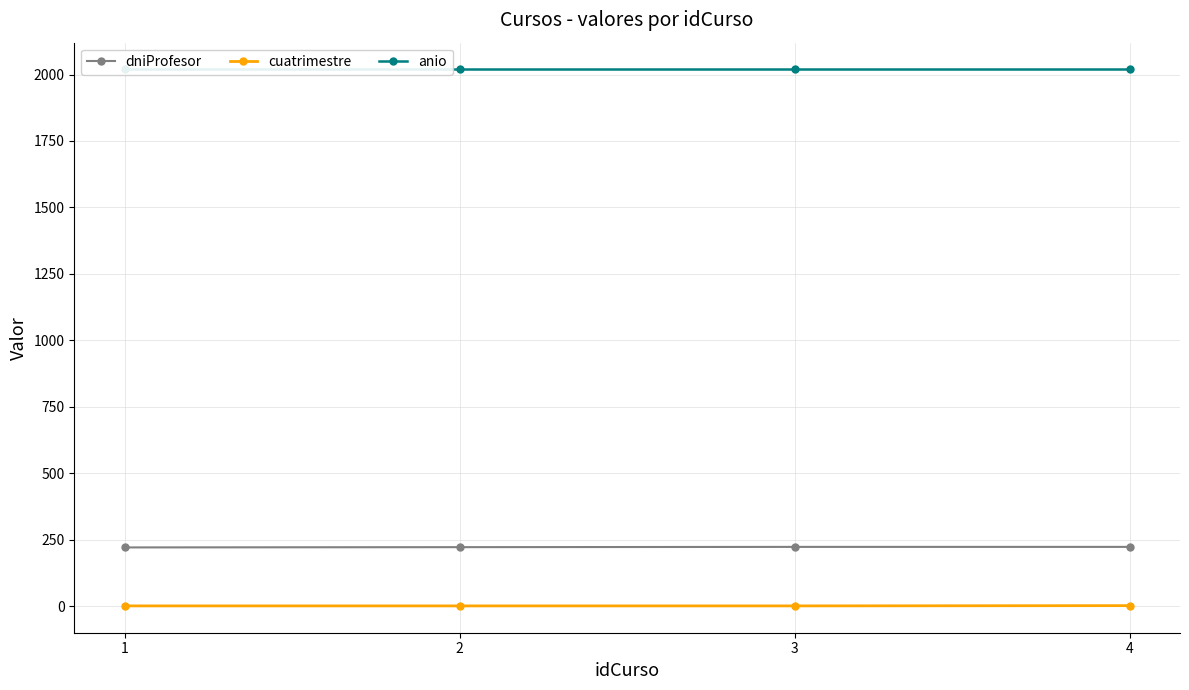

Reading right to left, extract all data points from this chart.

dniProfesor: 4=223	3=223	2=222	1=221
cuatrimestre: 4=2	3=1	2=1	1=1
anio: 4=2019	3=2019	2=2019	1=2019